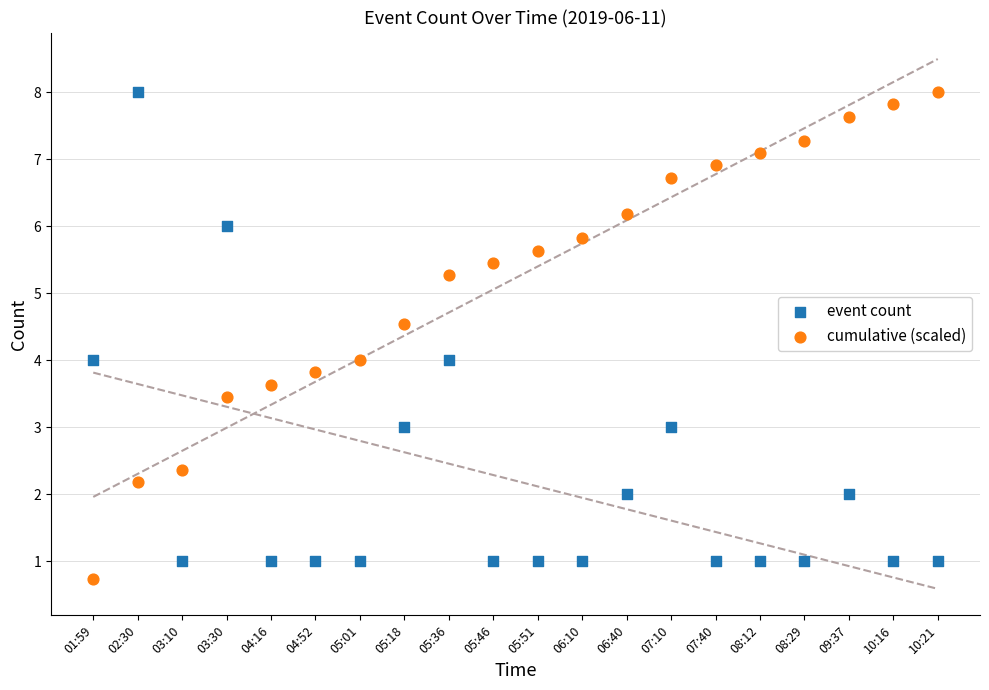

Which series has the widest spread of Y values?

cumulative (scaled)